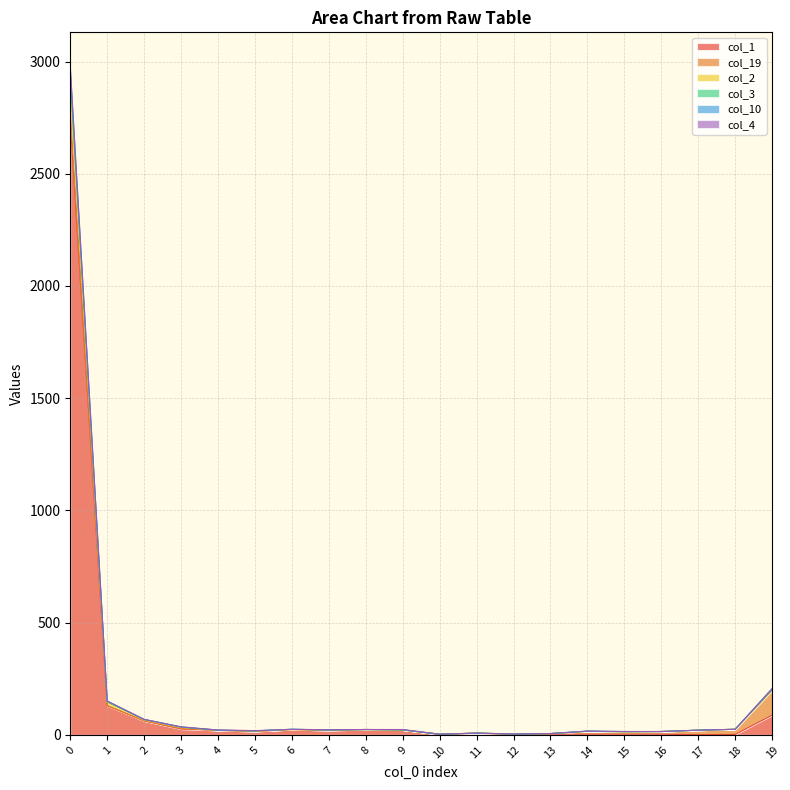

The col_10 series shows 3 at 13. True or false?

False